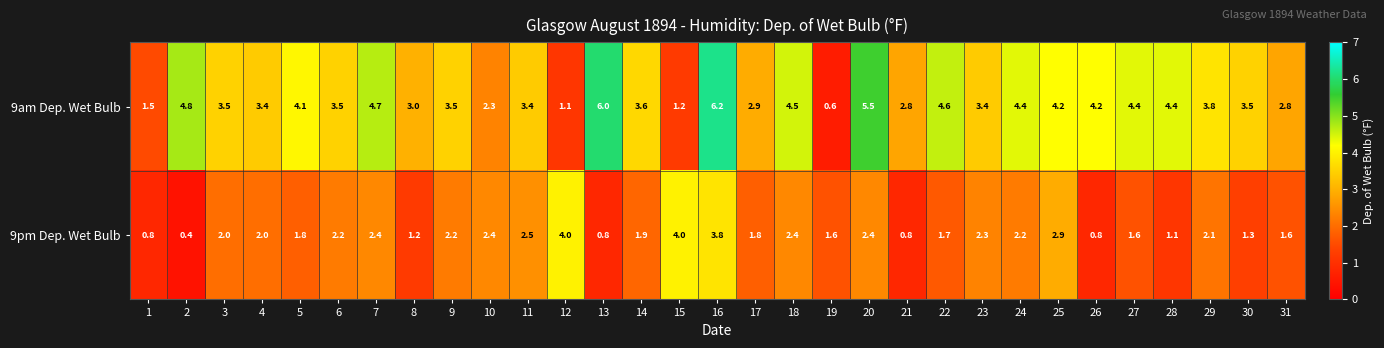

True or false: 9pm Dep. Wet Bulb has a value of 1.3 at 26.

False